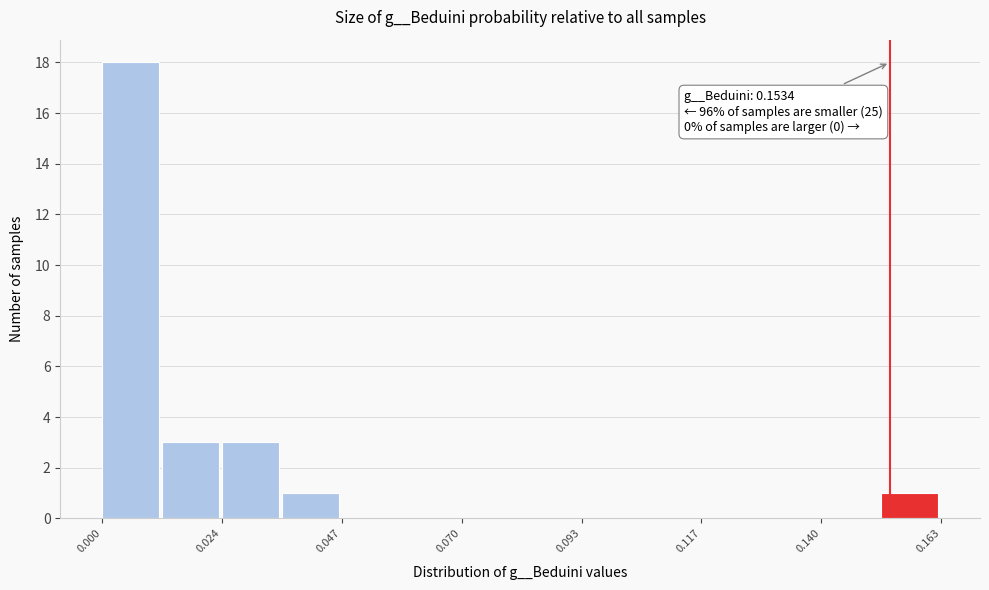

Around what value on the x-axis is the tallest bar? Give the approximate position of its centre, as read against the axis.

0.005